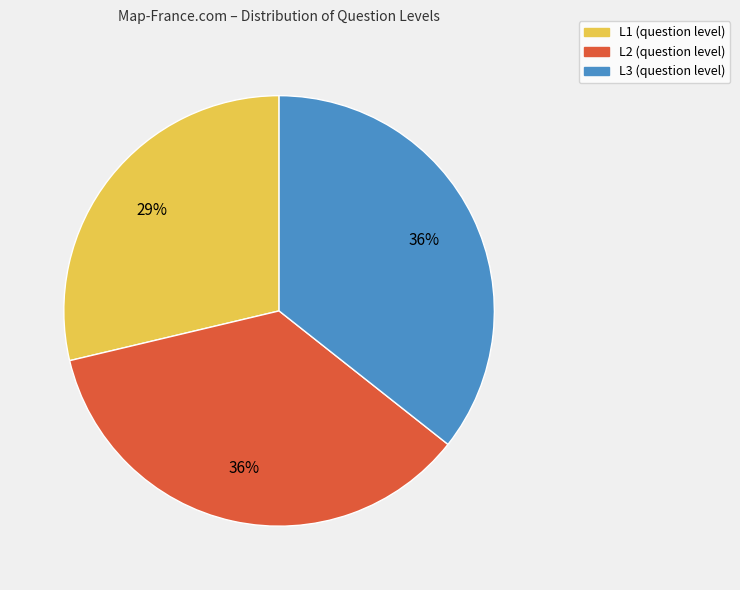

How many segments does this pie chart have?

3